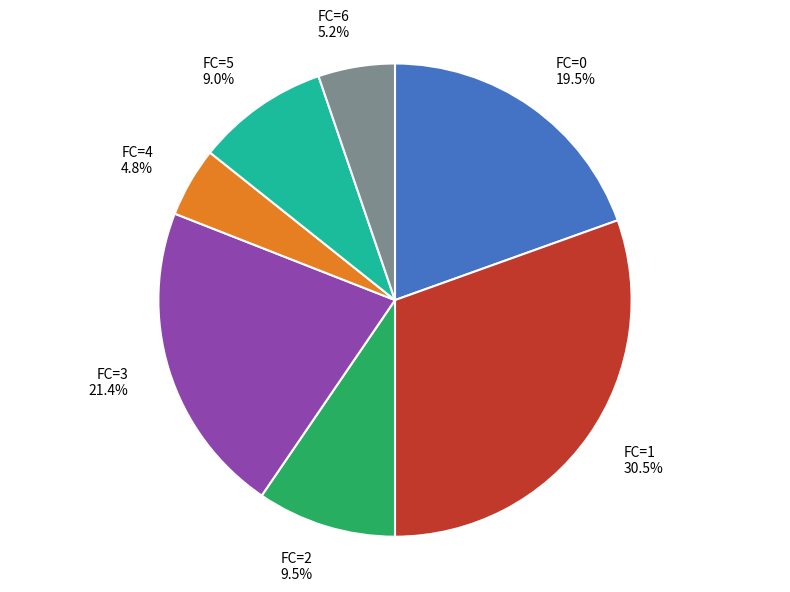

Does FC=5 9.0% represent more than half of the total?

No